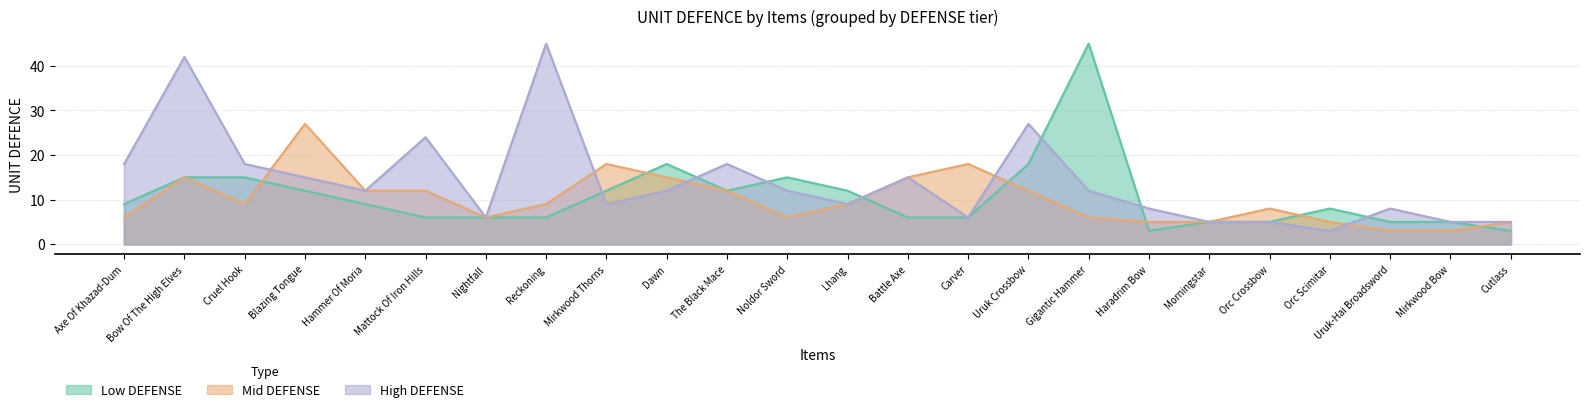

Count the number of categories in the chart.

24